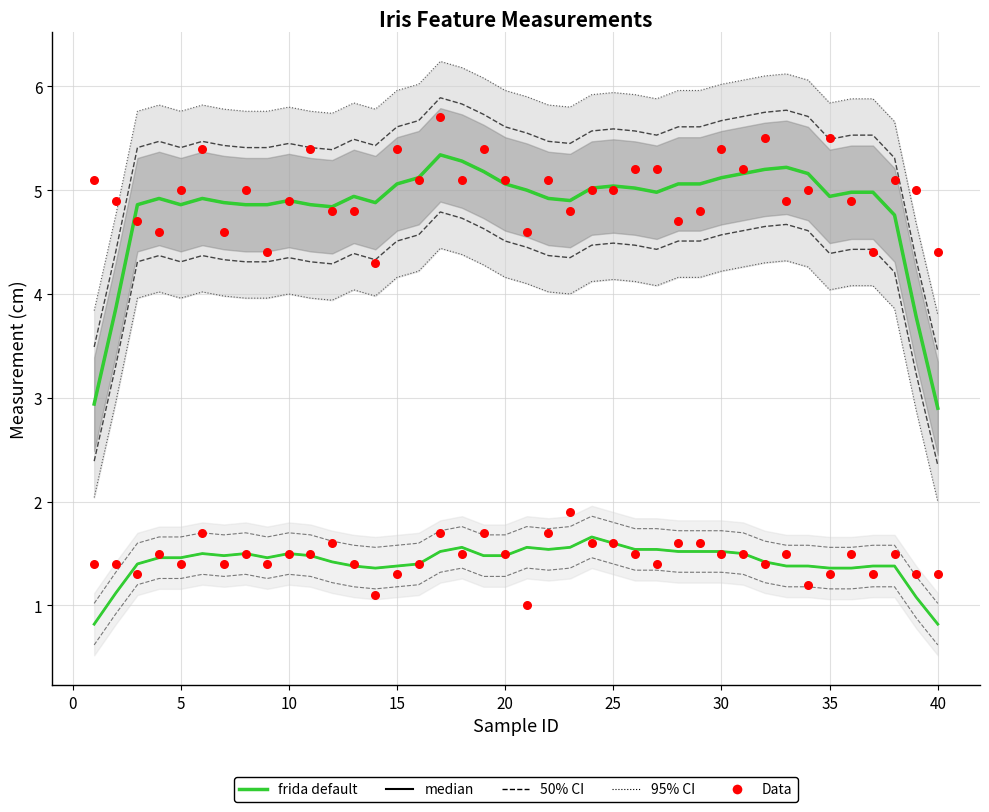

Which series contains the lowest Y value?

frida default (petal length)